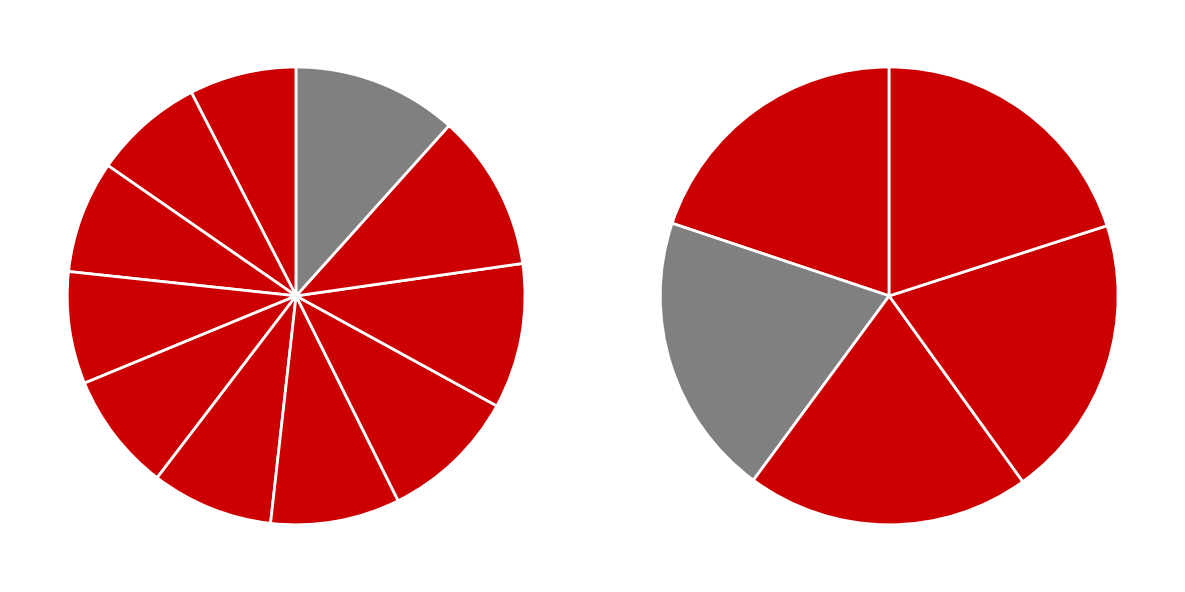

How many segments does this pie chart have?

11